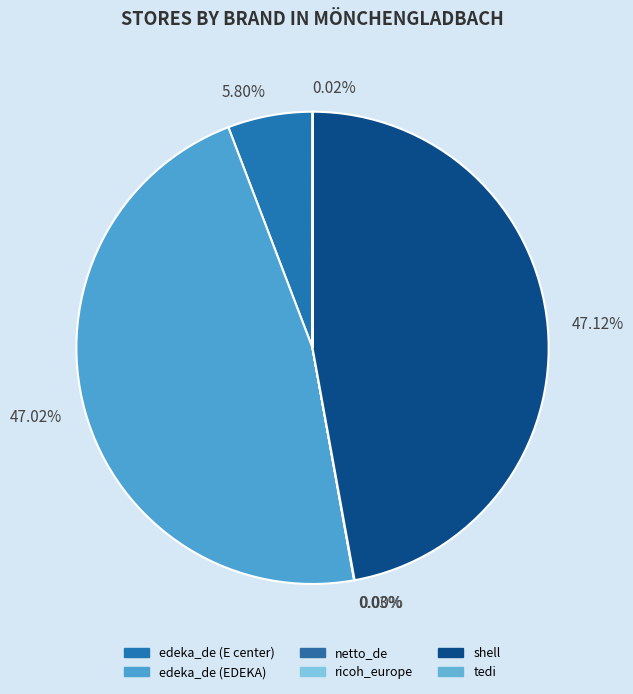

Does 5.80% account for over 50% of the chart?

No